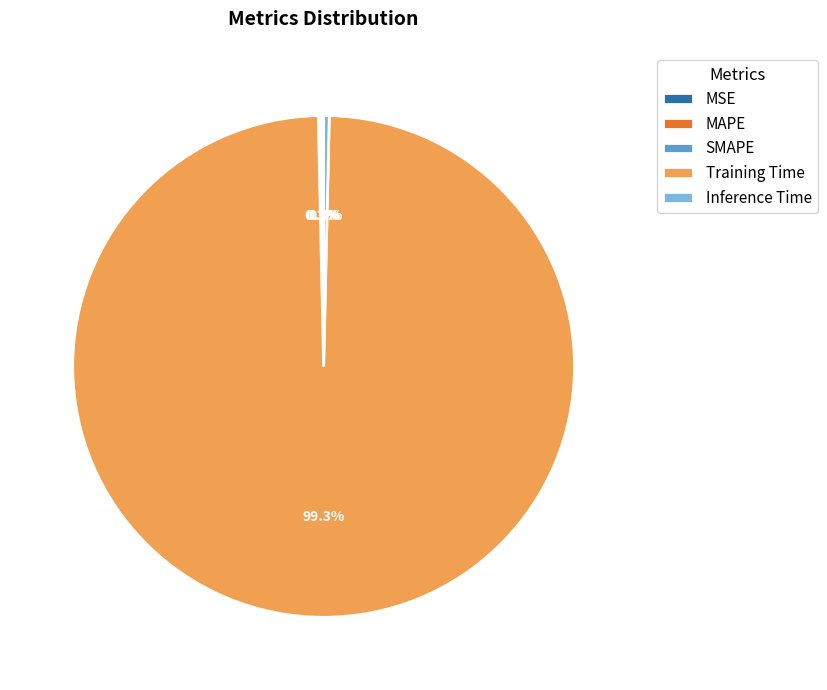

What portion of the pie excludes Inference Time?

99.6%